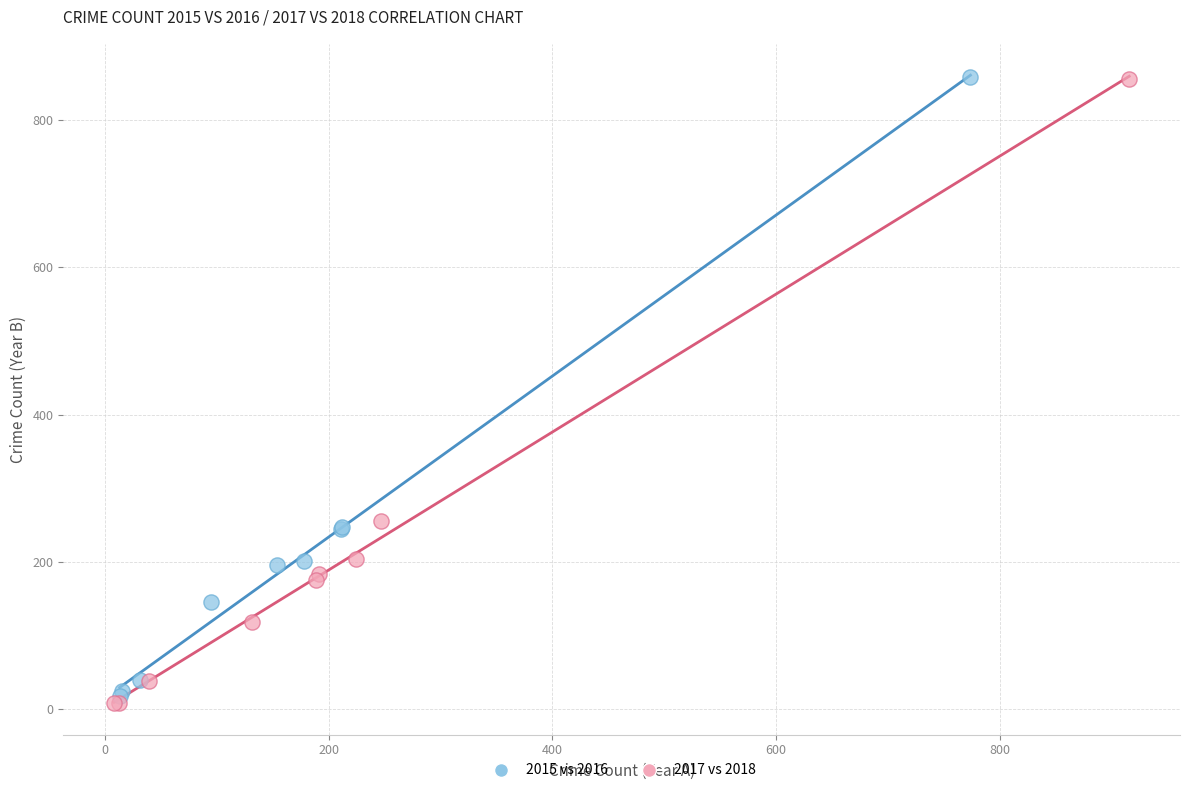

Which series reaches the minimum Y coordinate?

2017 vs 2018